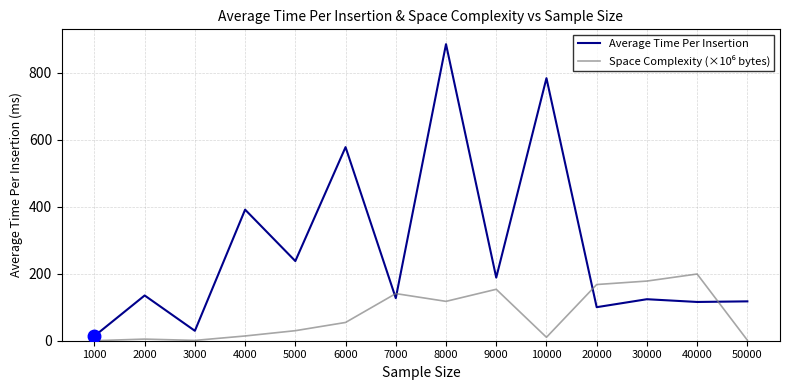

Does the chart display data point markers on the line(s)?

No